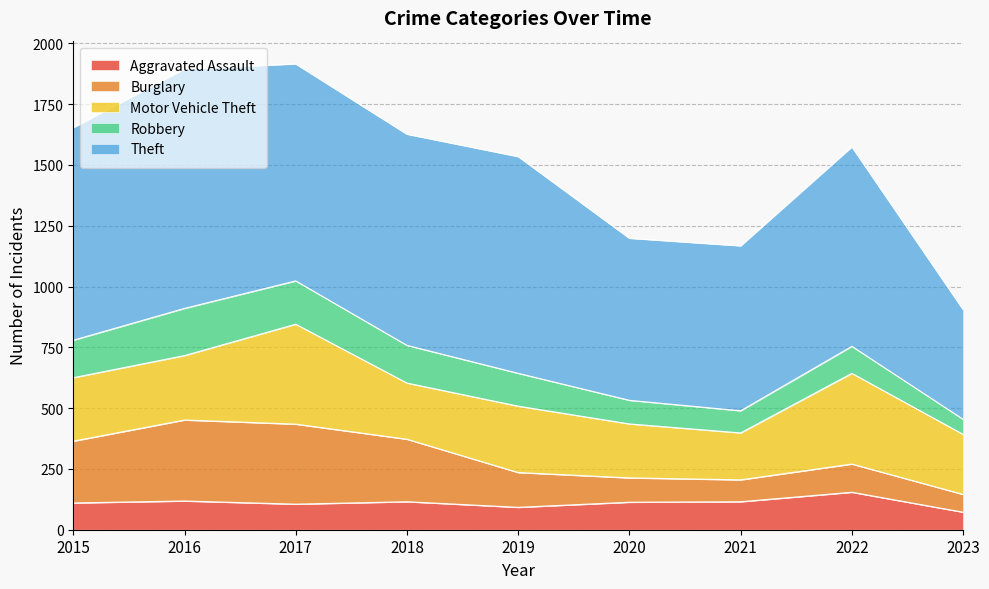

At how many categories does at least one series exceed 606?

8